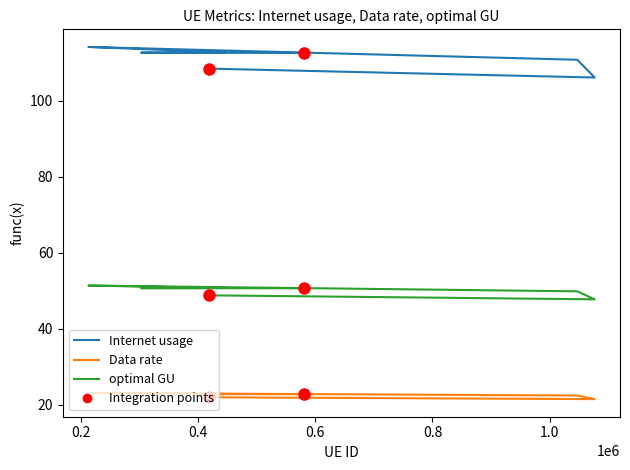

What is the value of the Data rate point at the 3rd from the left?

22.4